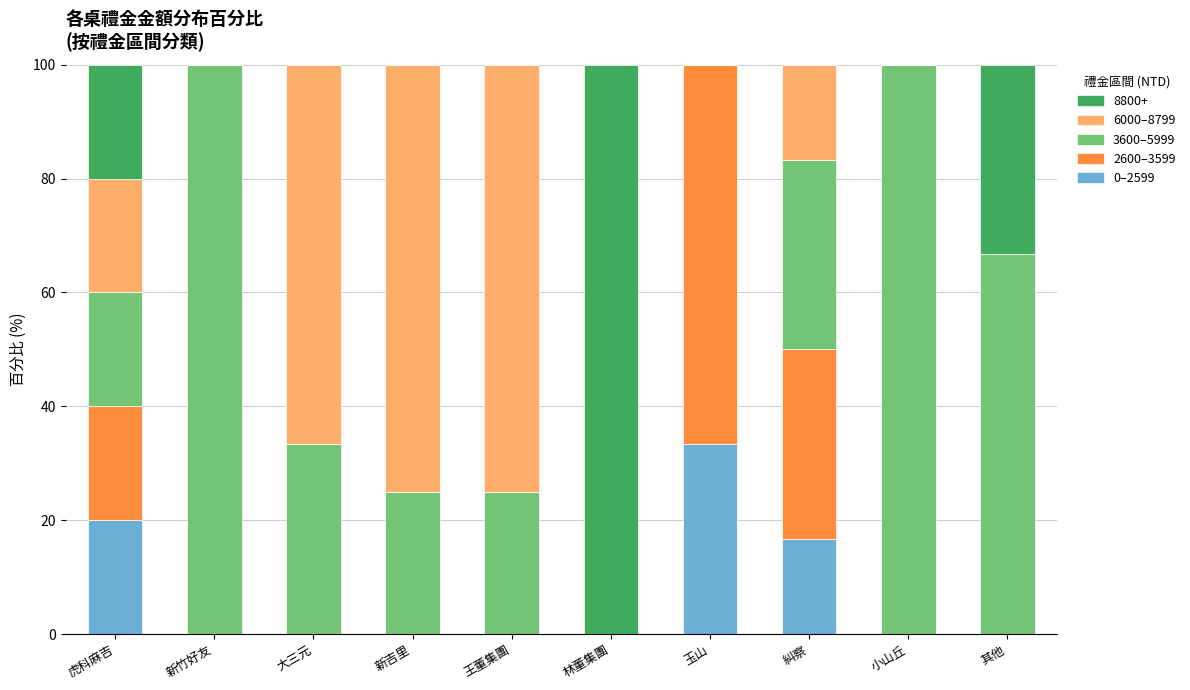

At which label does 0–2599 reach its peak?

玉山